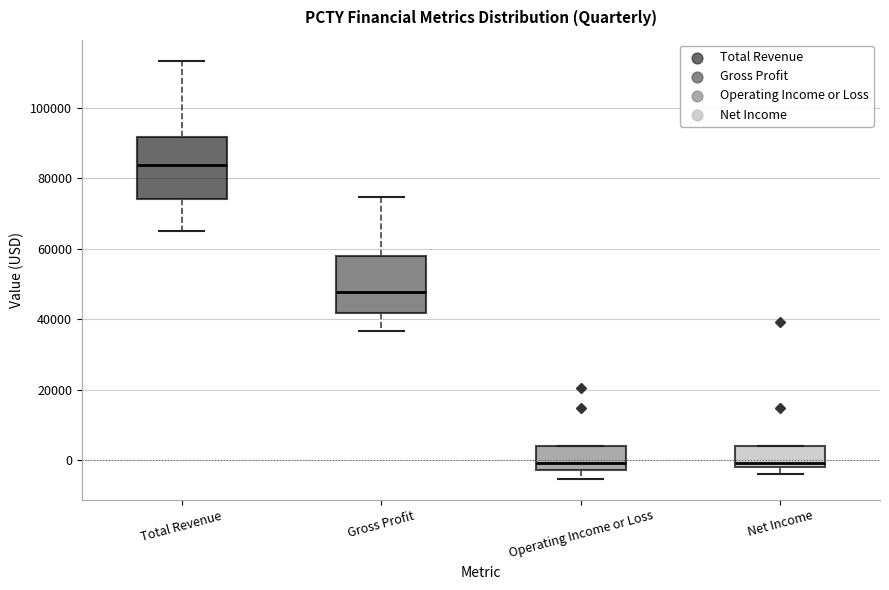

Reading left to right, read every box against the y-axis: the position of its median line, the range the box covers, and the ends of its whiskers. The values are not printed on the chart, so give them approximately, as read against the axis.

Total Revenue: median 84000, box 74000 to 92000, whiskers 66000 to 114000
Gross Profit: median 48000, box 42000 to 58000, whiskers 36000 to 74000
Operating Income or Loss: median 0, box -2000 to 4000, whiskers -6000 to 4000
Net Income: median 0, box -2000 to 4000, whiskers -4000 to 4000